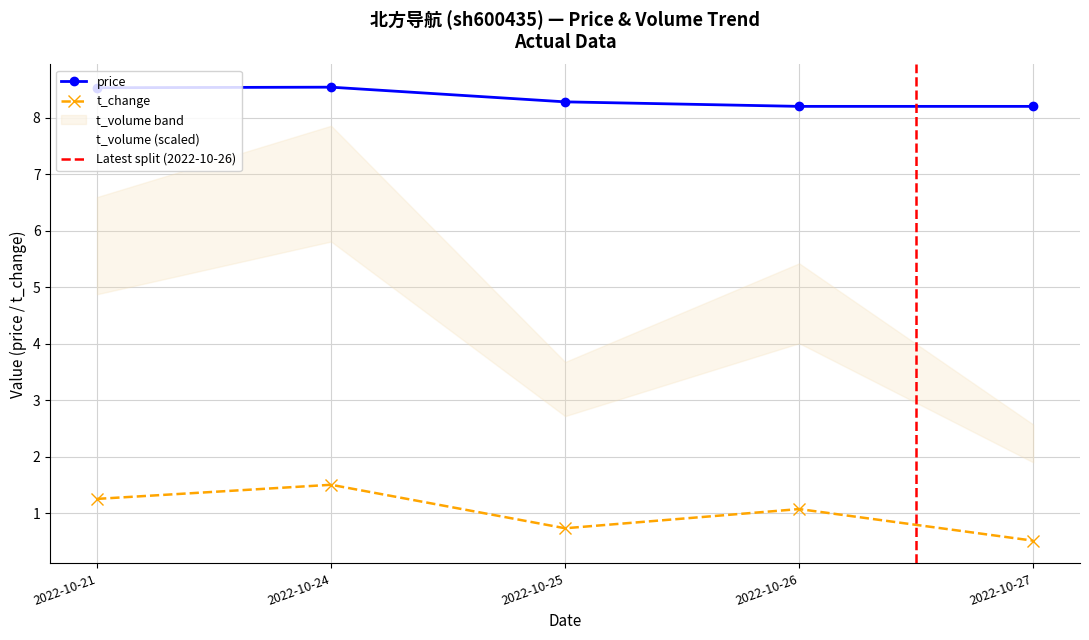

At which label does price reach its minimum?

2022-10-26